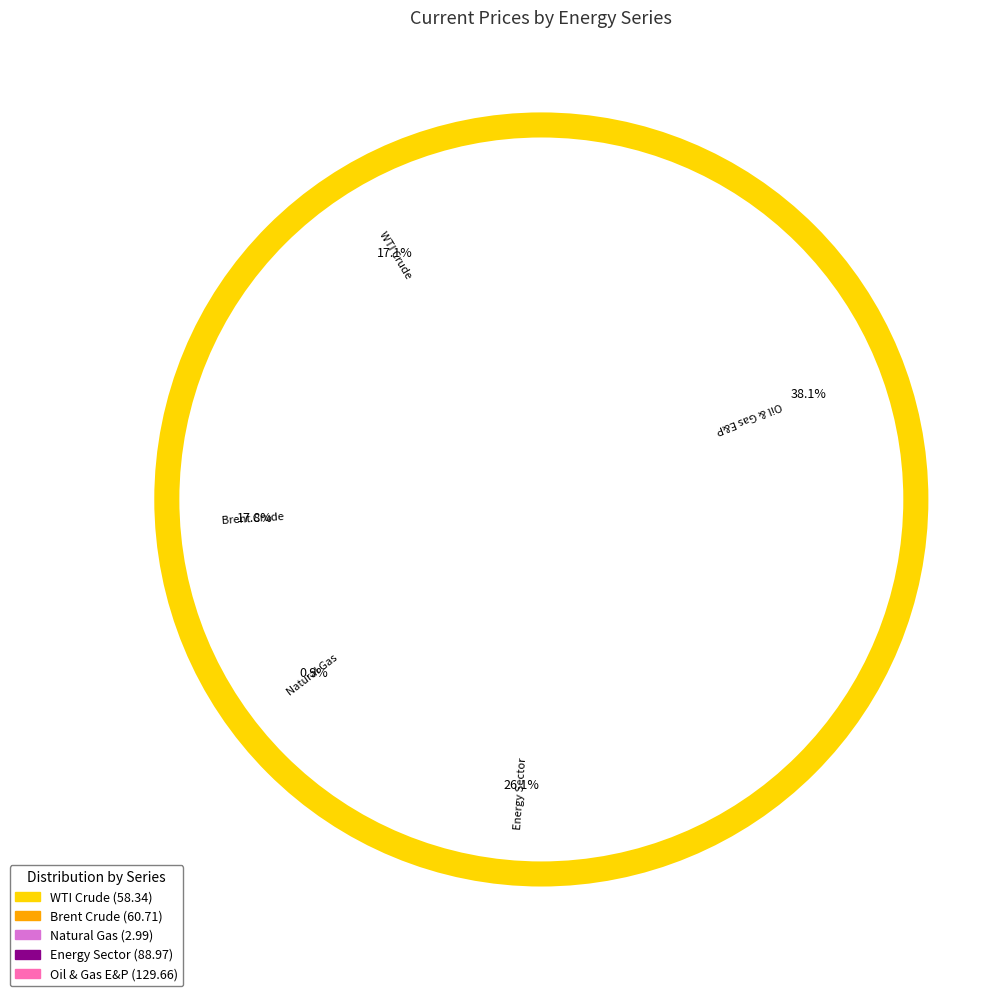

What is the largest slice in the pie chart?

Oil & Gas E&P